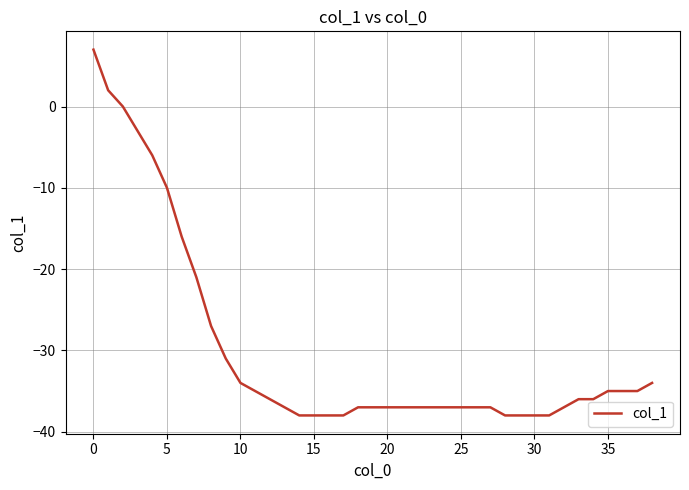

How many series are shown in this chart?

1